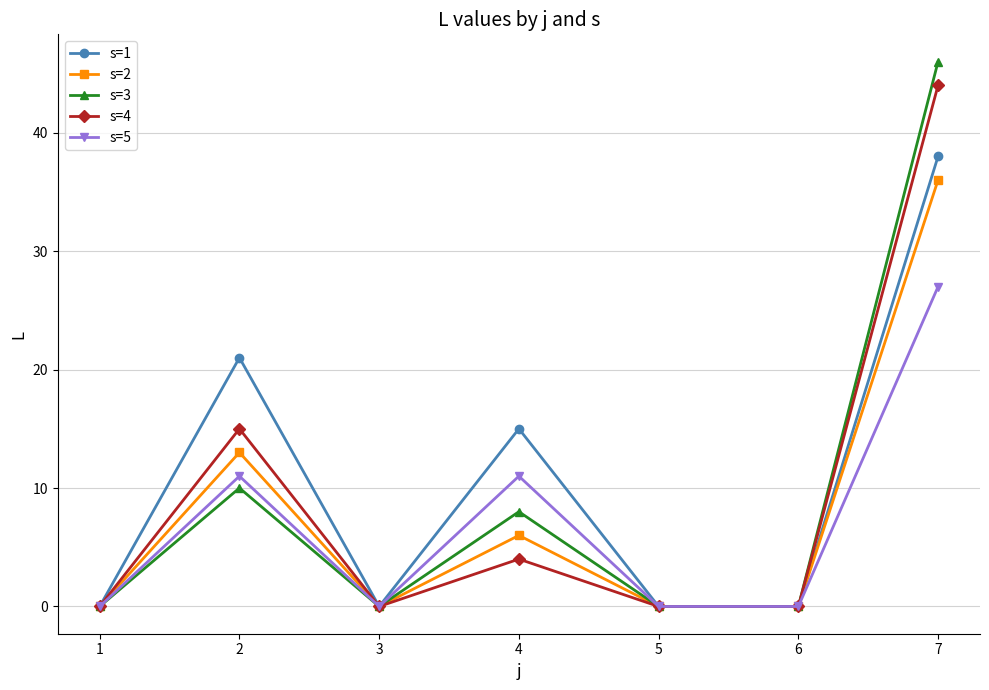

Does the chart have visible grid lines?

Yes